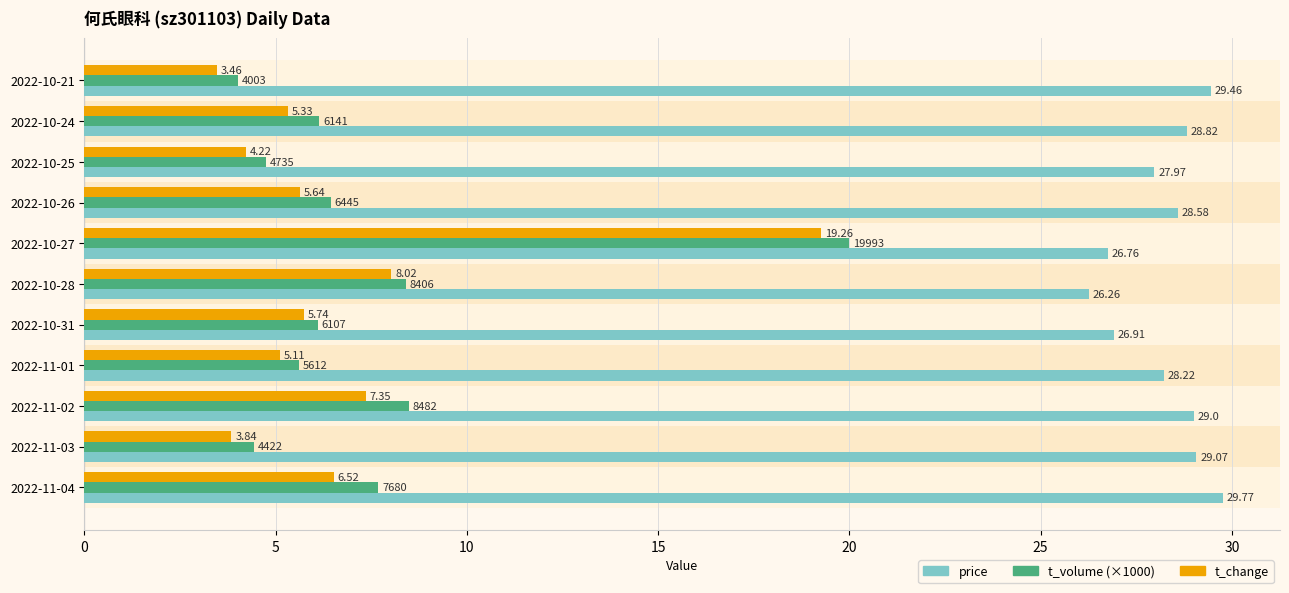

What is the sum of the price values at 2022-10-21 and 2022-10-26?

58.0